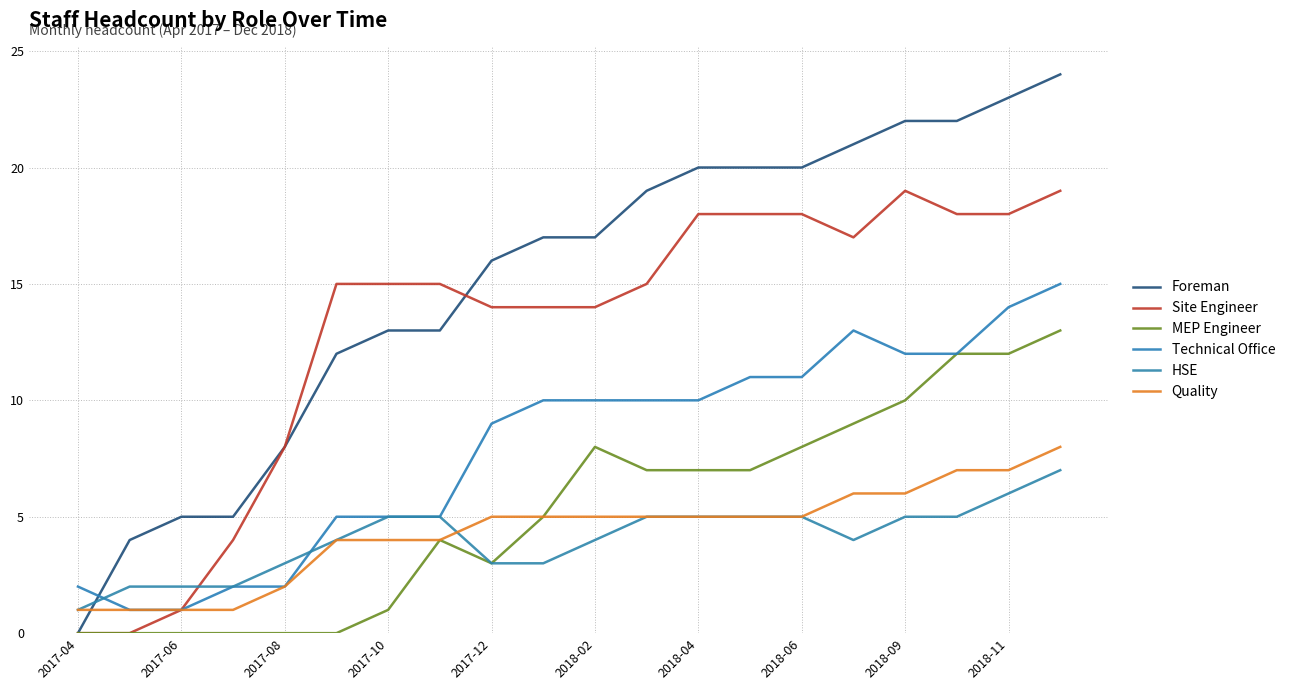

How many lines are shown in the chart?

6